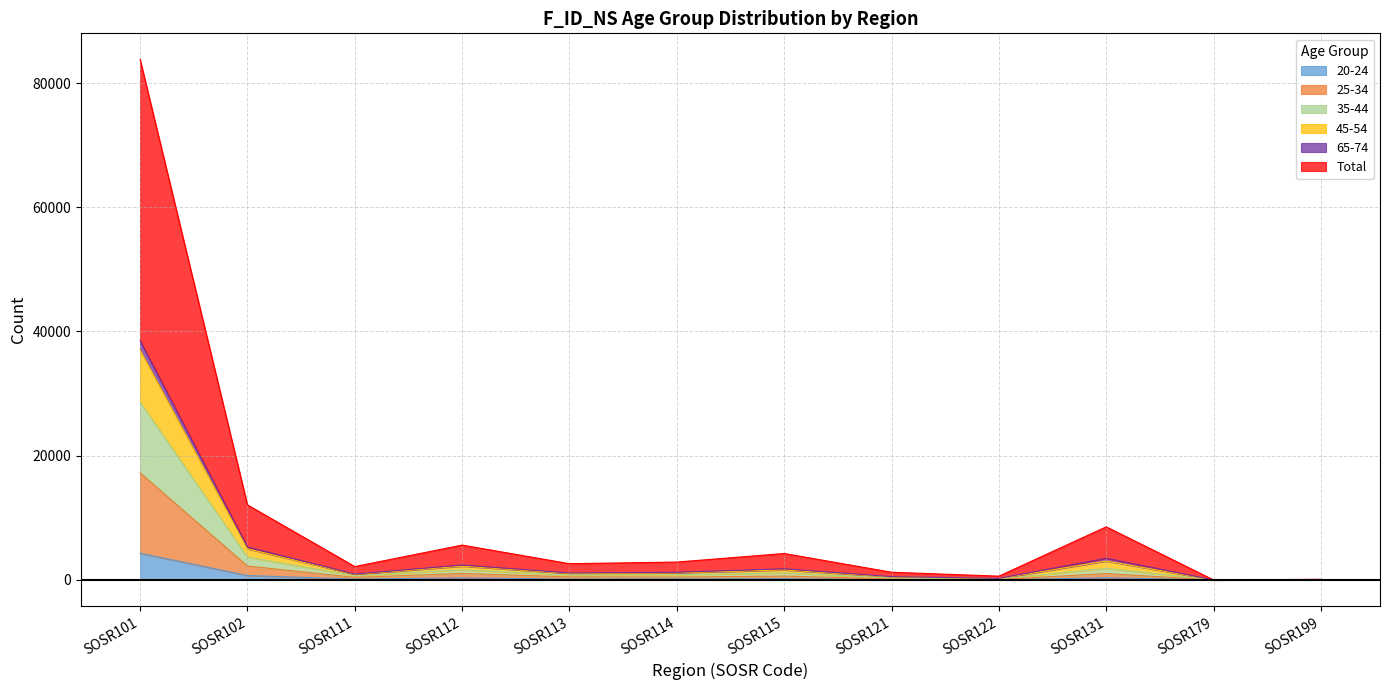

Between SOSR102 and SOSR114, which is larger?

SOSR102